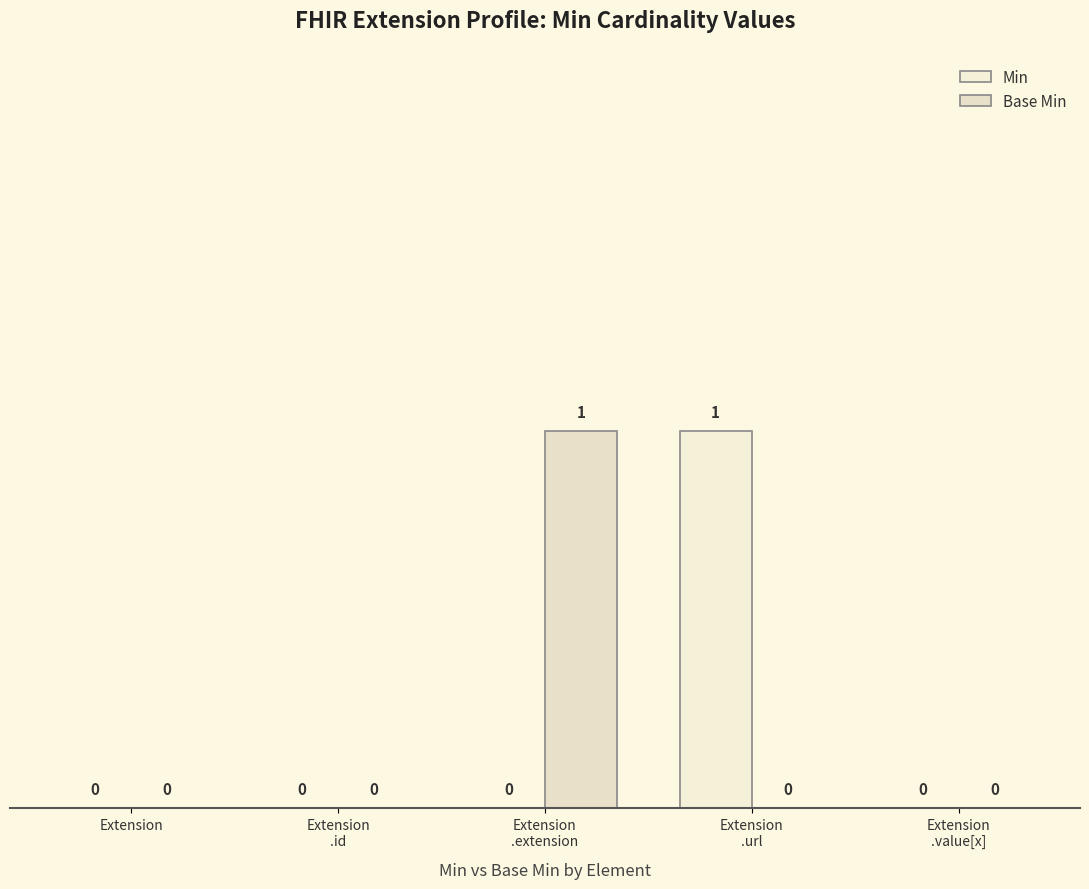

Reading left to right, transcribe all the data shown in this chart.

Min: 0	0	0	1	0
Base Min: 0	0	1	0	0